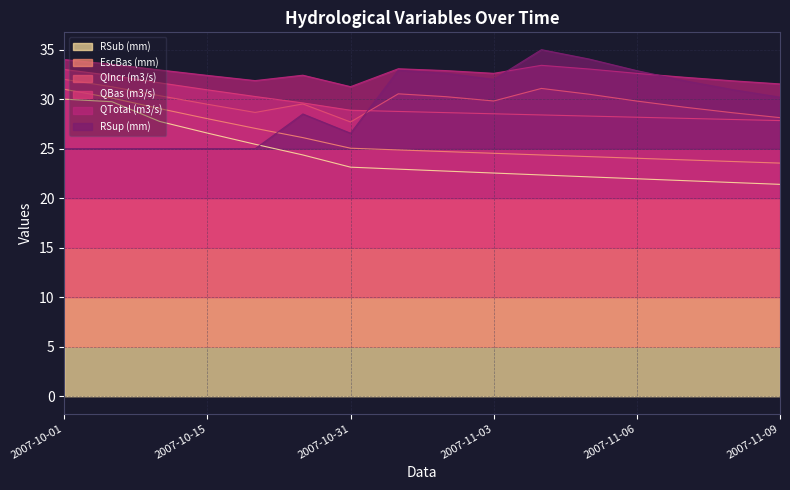

Is it true that QBas (m3/s) equals 44.1 at 2007-11-02?

False